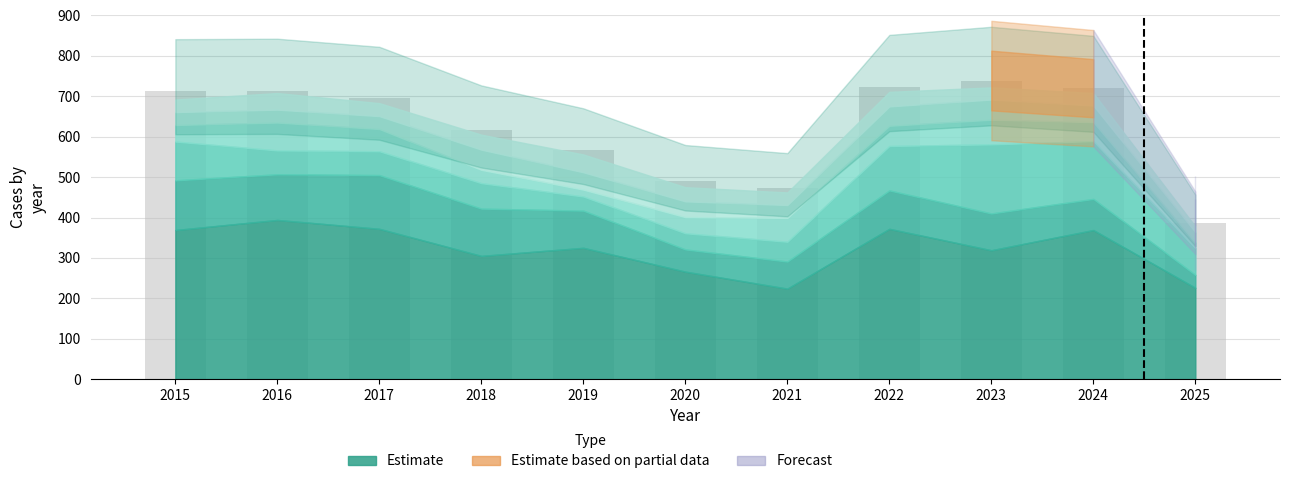

What is the maximum value shown in the chart?

739